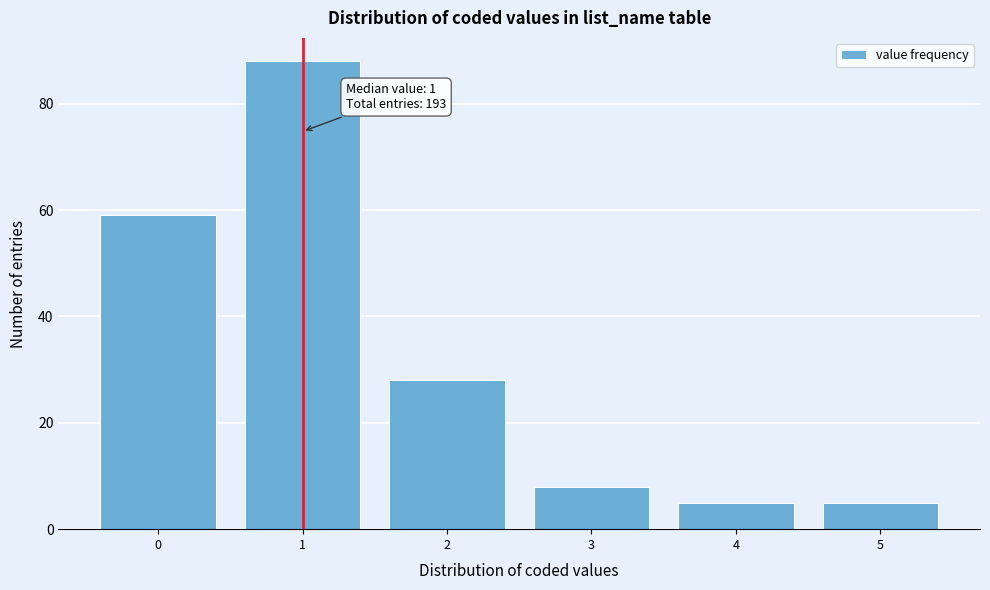

Reading left to right, list all the values displayed in this chart.

0=59	1=88	2=28	3=8	4=5	5=5